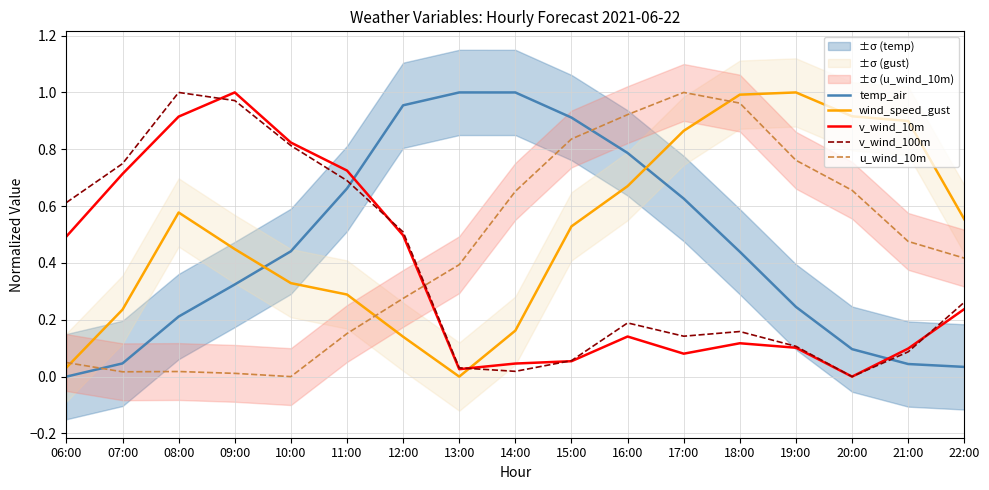

At how many categories does at least one series exceed 0?

17